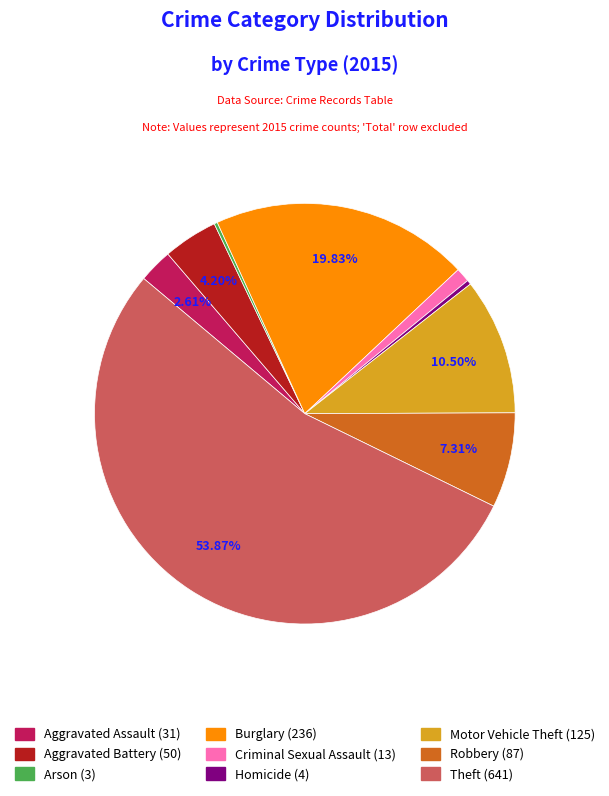

Is the sum of Homicide and Burglary greater than half?

No